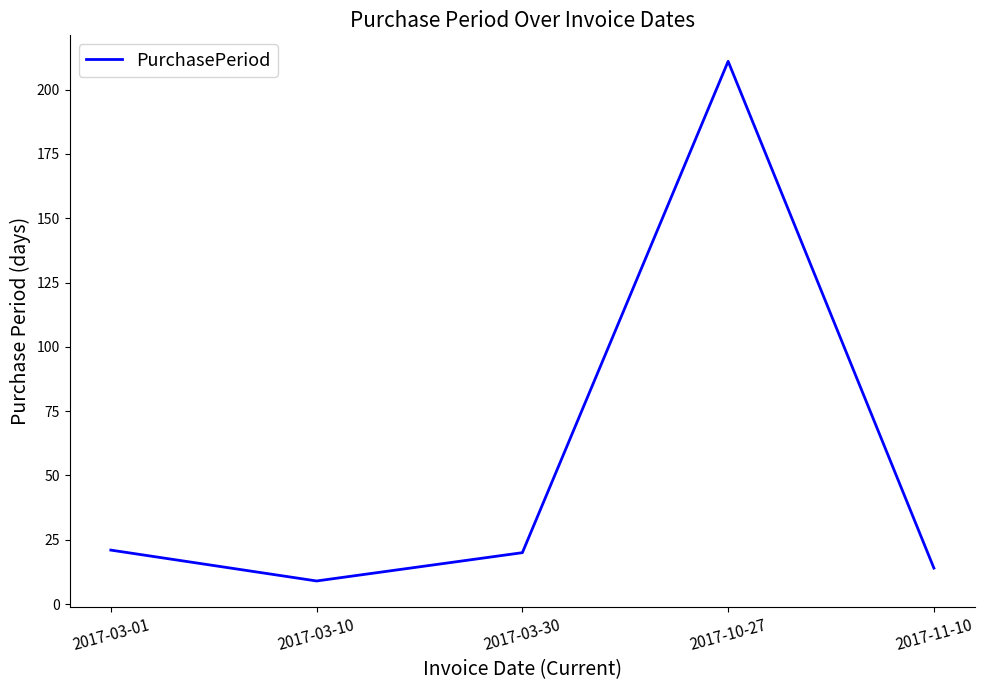

The value at 2017-03-01 is 21. True or false?

True